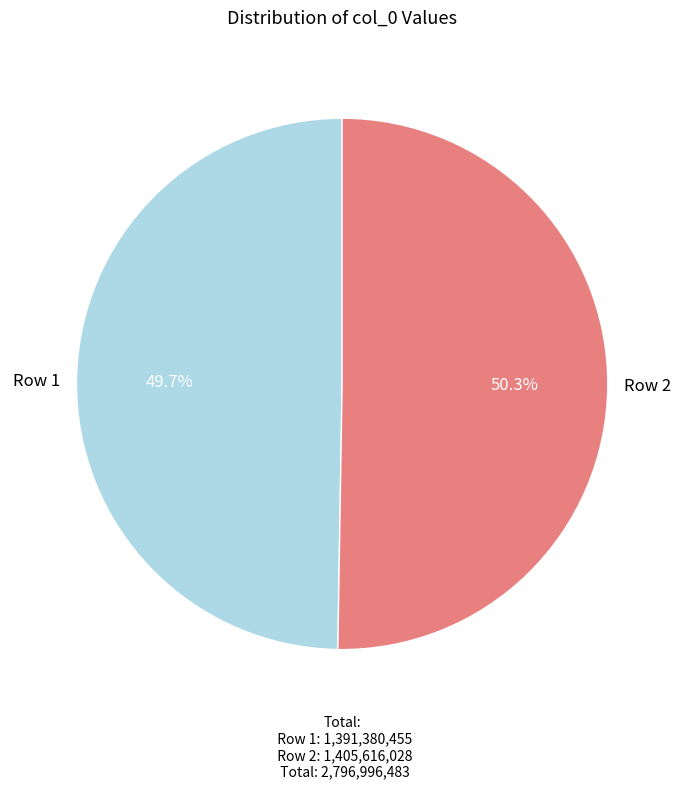

What is the ratio of the value at Row 2 to the value at Row 1?

1.0